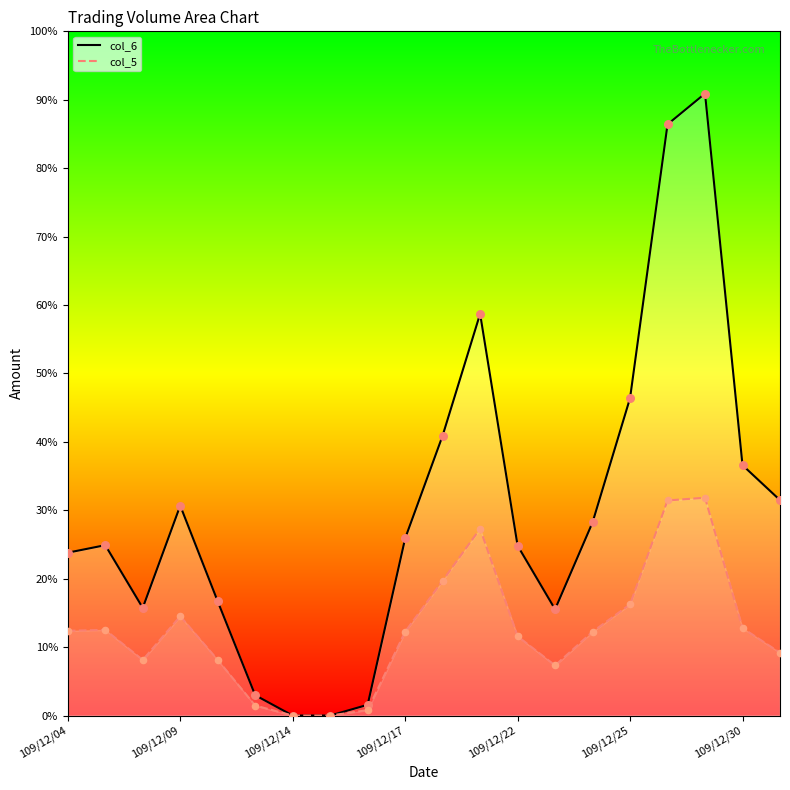

Which series contains the lowest Y value?

col_6